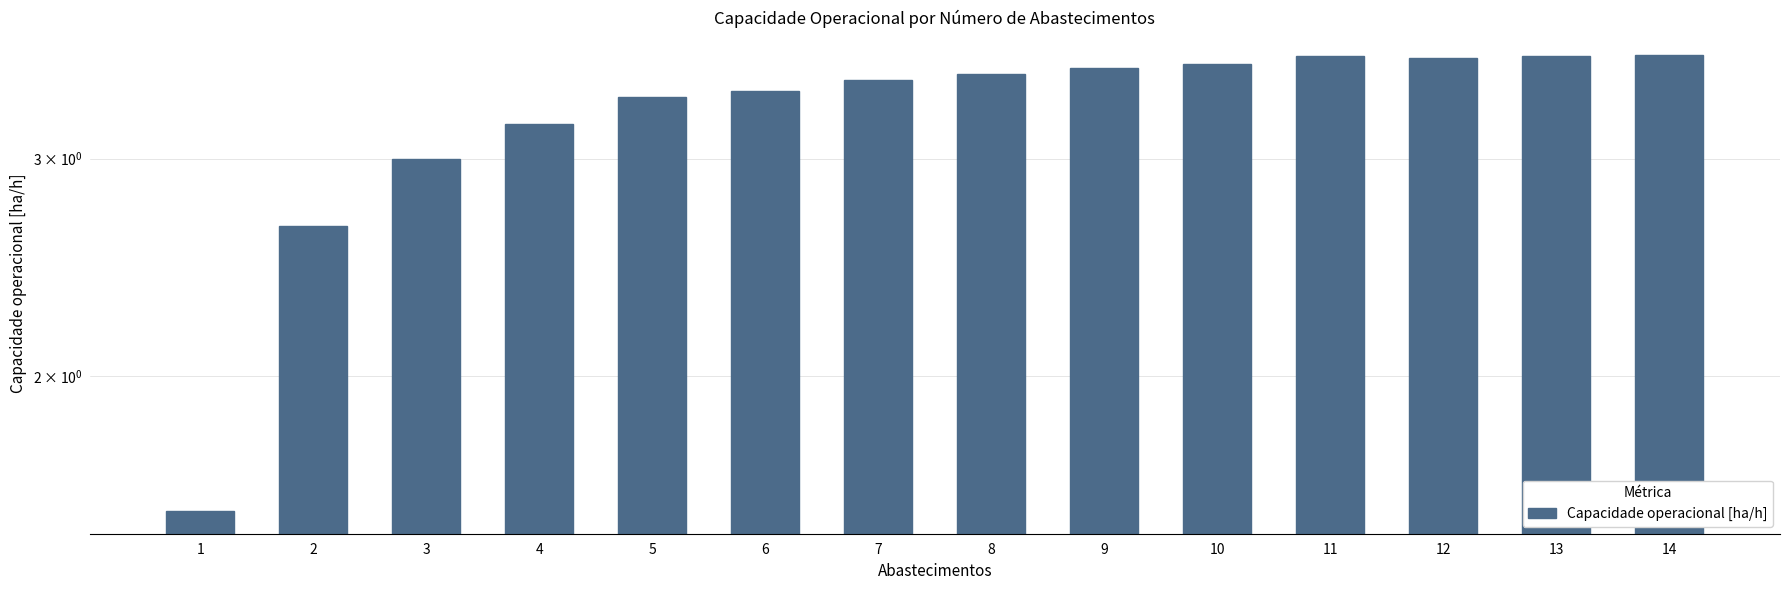

Is it true that the value at 6 is 5.2?

False